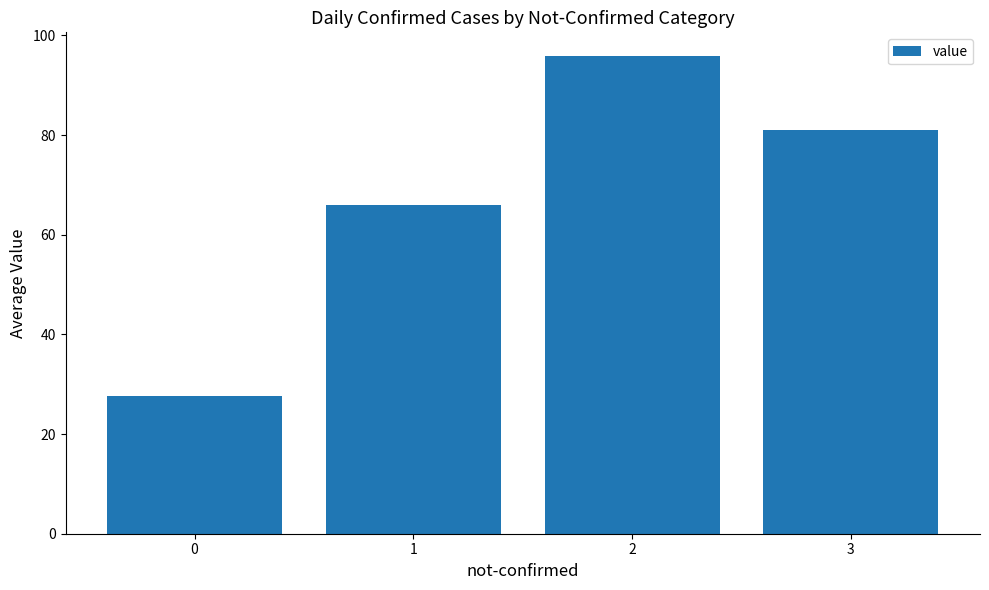

The value at 1 is 66.0. True or false?

True